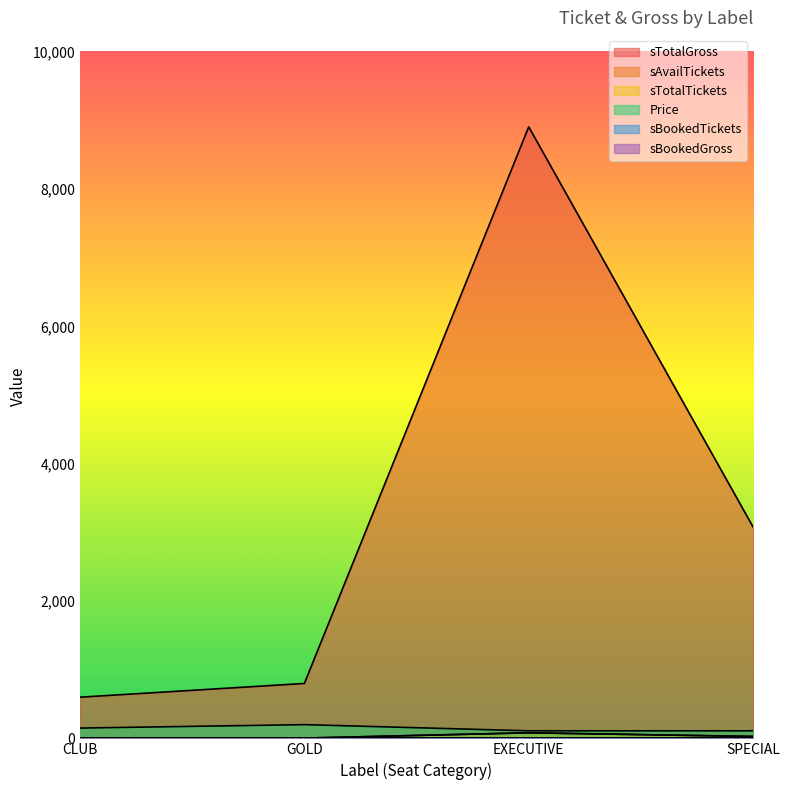

At how many categories does at least one series exceed 3854?

1